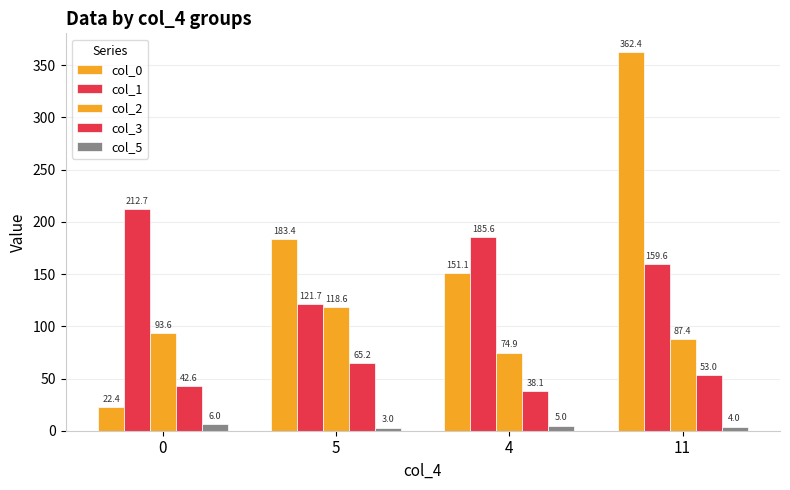

What is the value of the col_1 bar at the 3rd from the left?

185.6